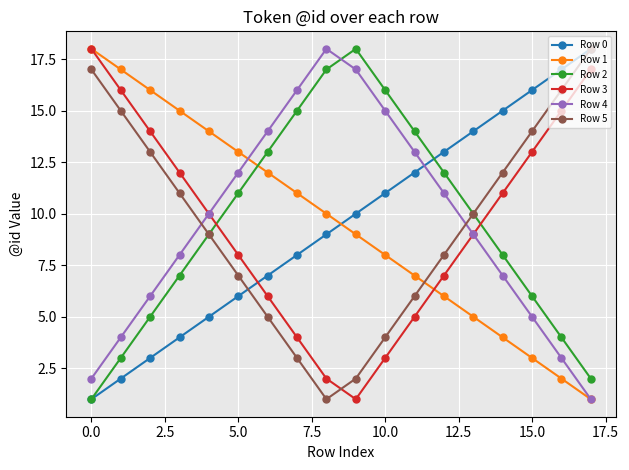

Reading left to right, list all the values displayed in this chart.

Row 0: 1	2	3	4	5	6	7	8	9	10	11	12	13	14	15	16	17	18
Row 1: 18	17	16	15	14	13	12	11	10	9	8	7	6	5	4	3	2	1
Row 2: 1	3	5	7	9	11	13	15	17	18	16	14	12	10	8	6	4	2
Row 3: 18	16	14	12	10	8	6	4	2	1	3	5	7	9	11	13	15	17
Row 4: 2	4	6	8	10	12	14	16	18	17	15	13	11	9	7	5	3	1
Row 5: 17	15	13	11	9	7	5	3	1	2	4	6	8	10	12	14	16	18